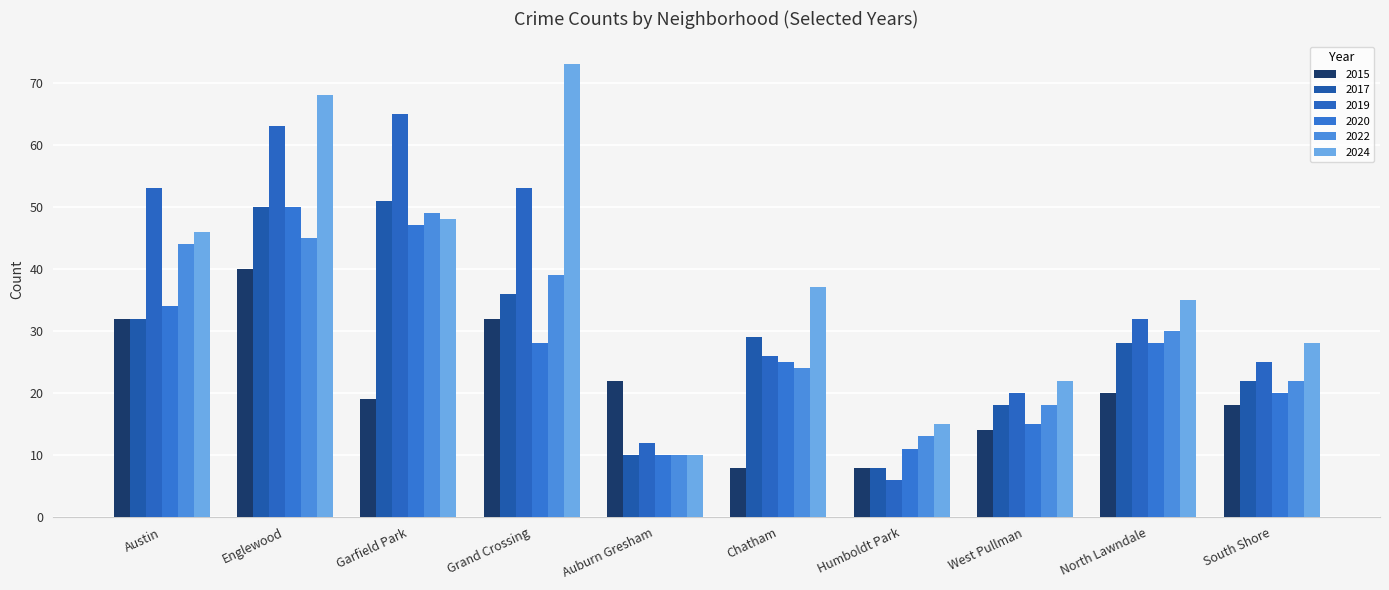

What are all the series names shown in the legend?

2015, 2017, 2019, 2020, 2022, 2024